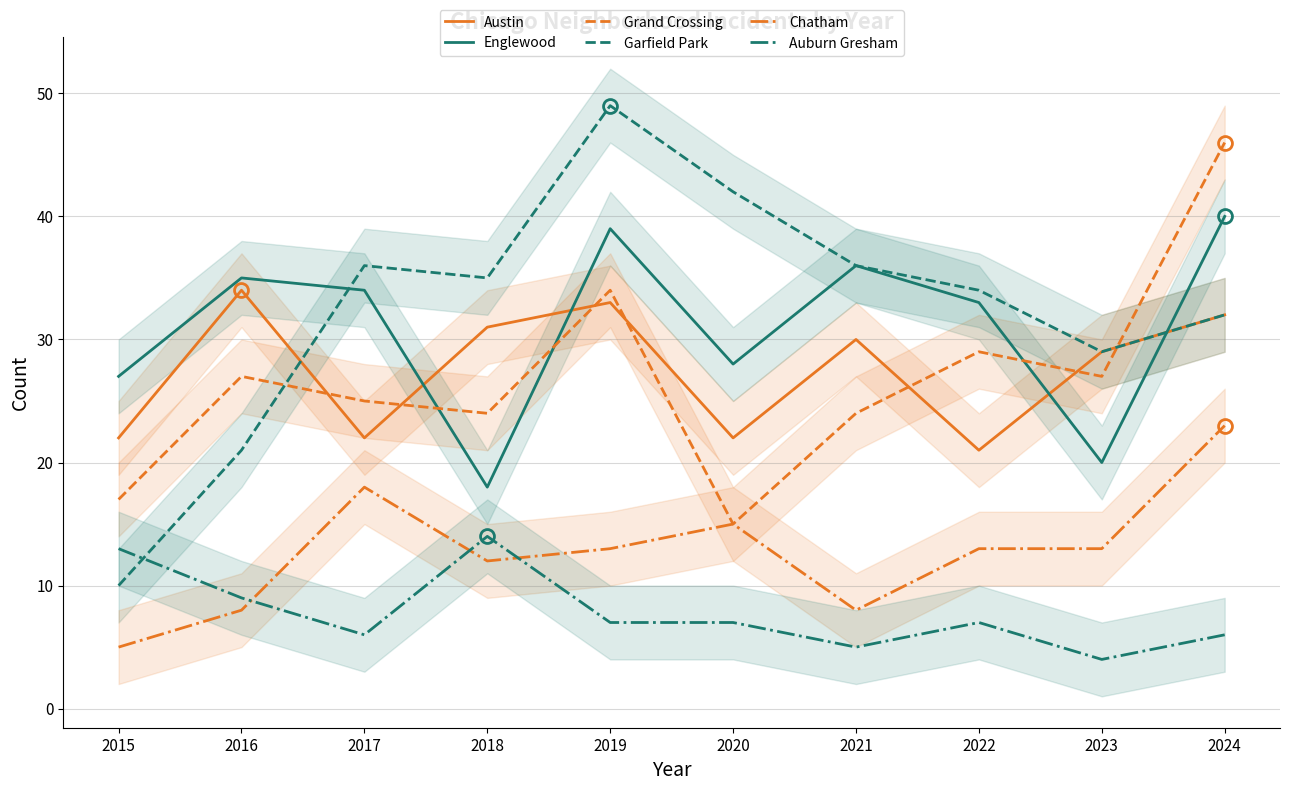

At how many categories does at least one series exceed 33?

8